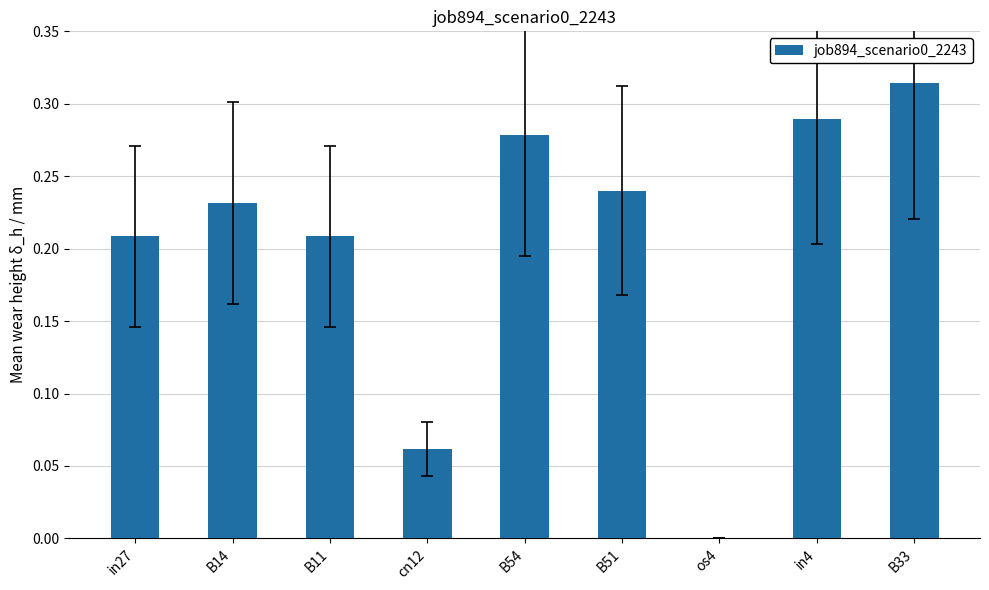

Which category has the highest value across all series?

B33